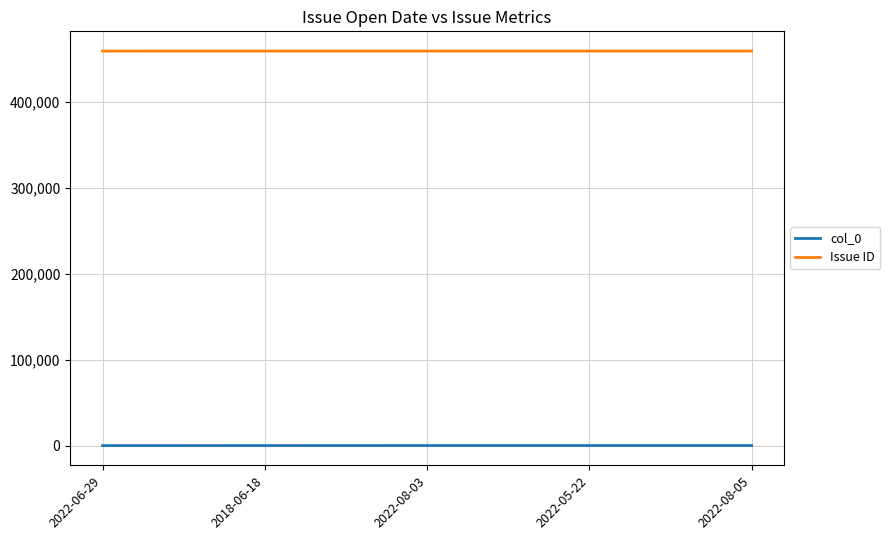

Which series has the largest total across all categories?

Issue ID